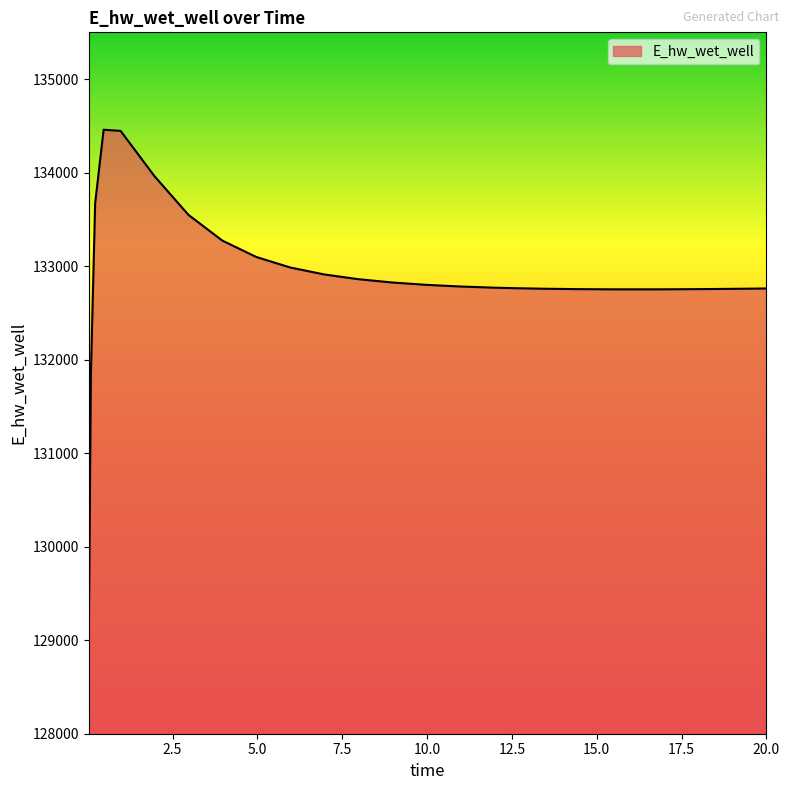

What is the smallest value displayed?

129007.2